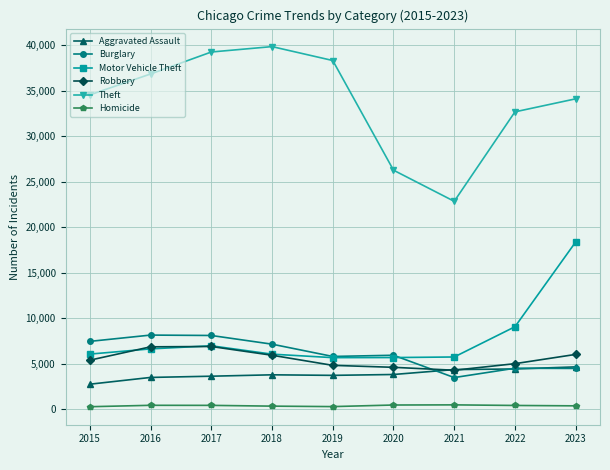

Which category has the highest value in the Motor Vehicle Theft series?

2023